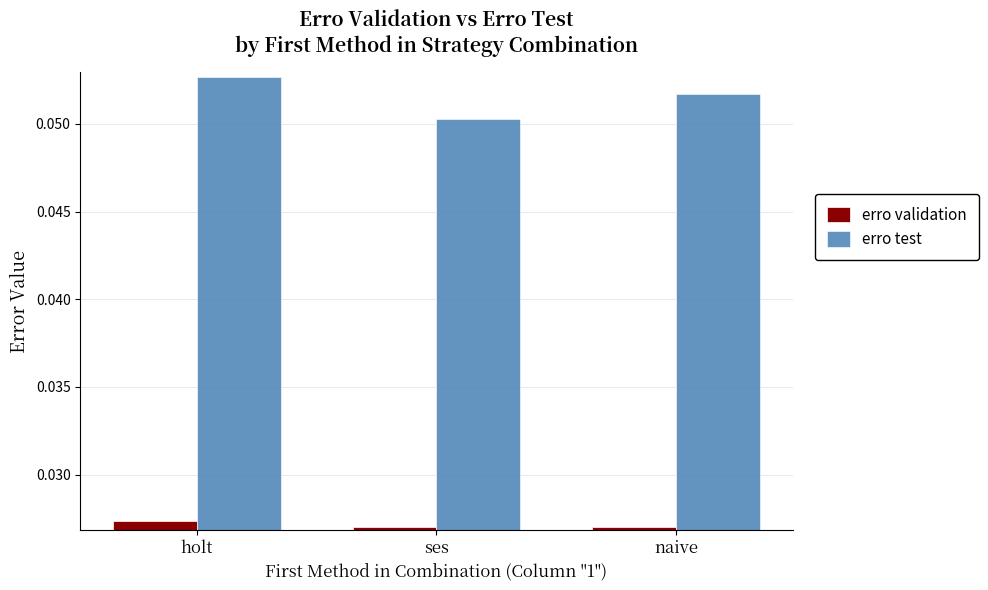

What is the label of the 3rd bar from the right?

holt